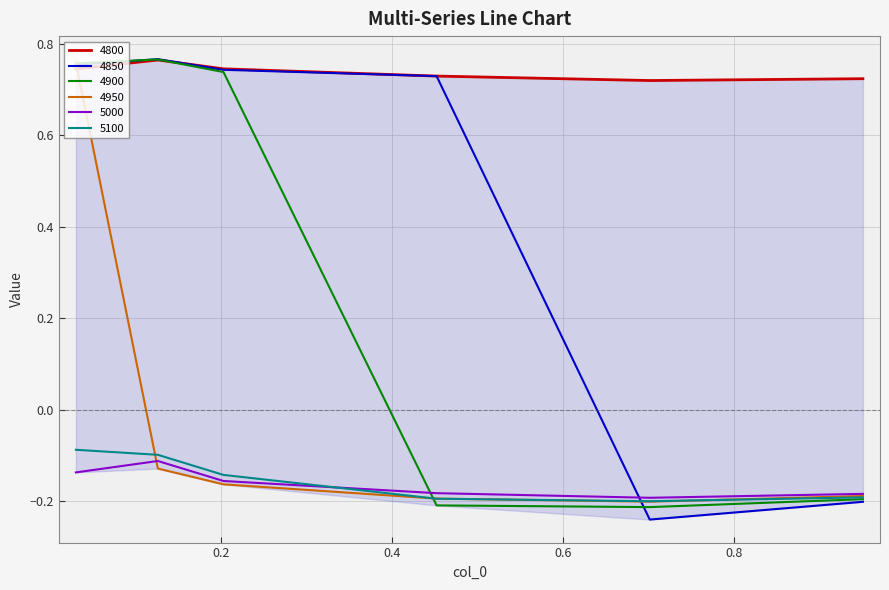

At how many categories does at least one series exceed 0?

6